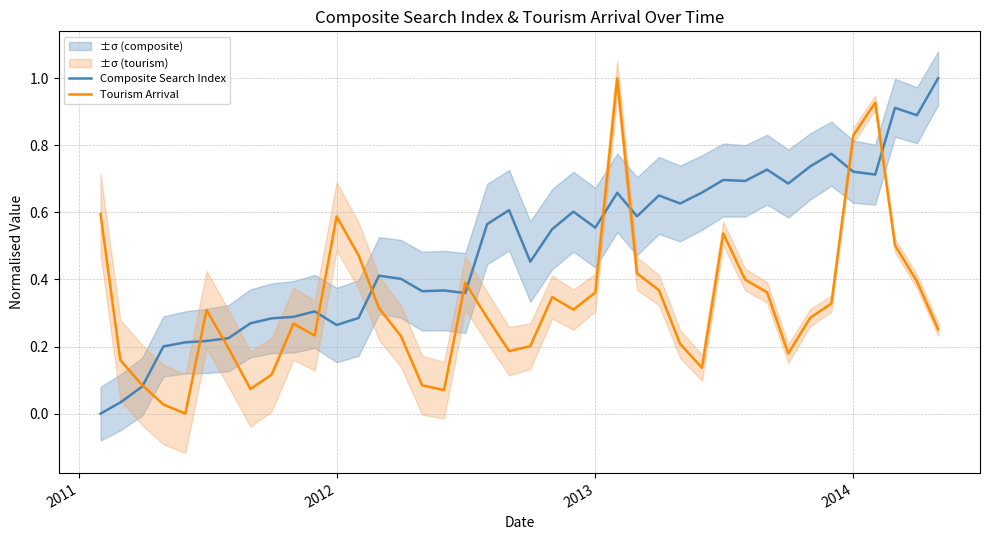

True or false: Tourism Arrival and Composite Search Index intersect in this chart.

True